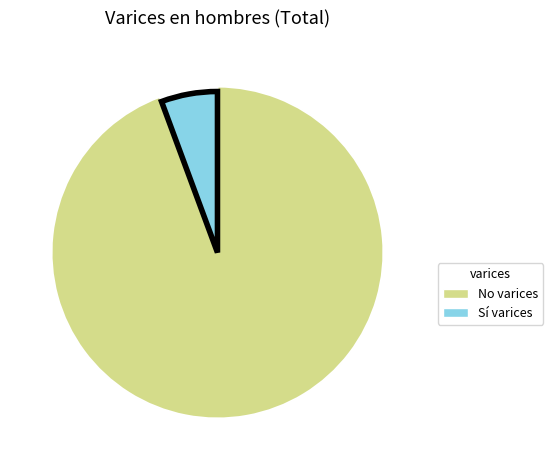

Count the number of slices in the pie.

2